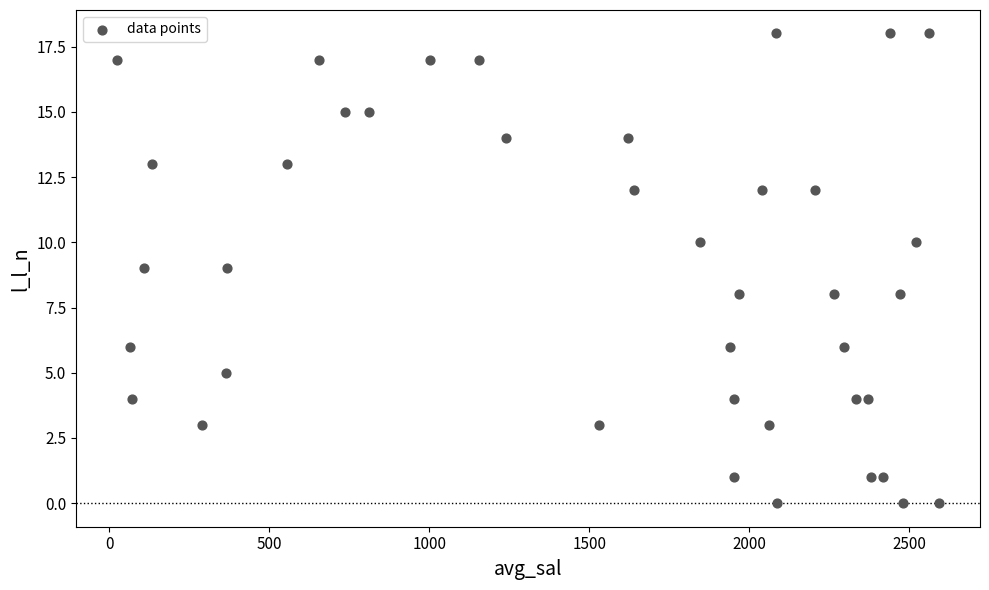

What is the range of Y values (max minus min)?

18